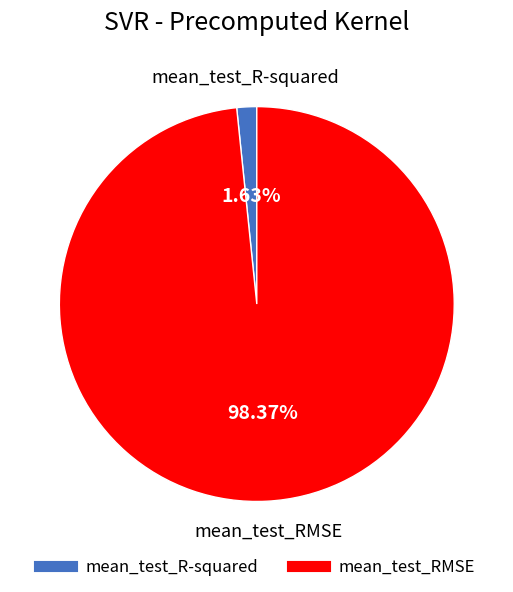

The mean_test_R-squared slice represents 2% of the pie. True or false?

True